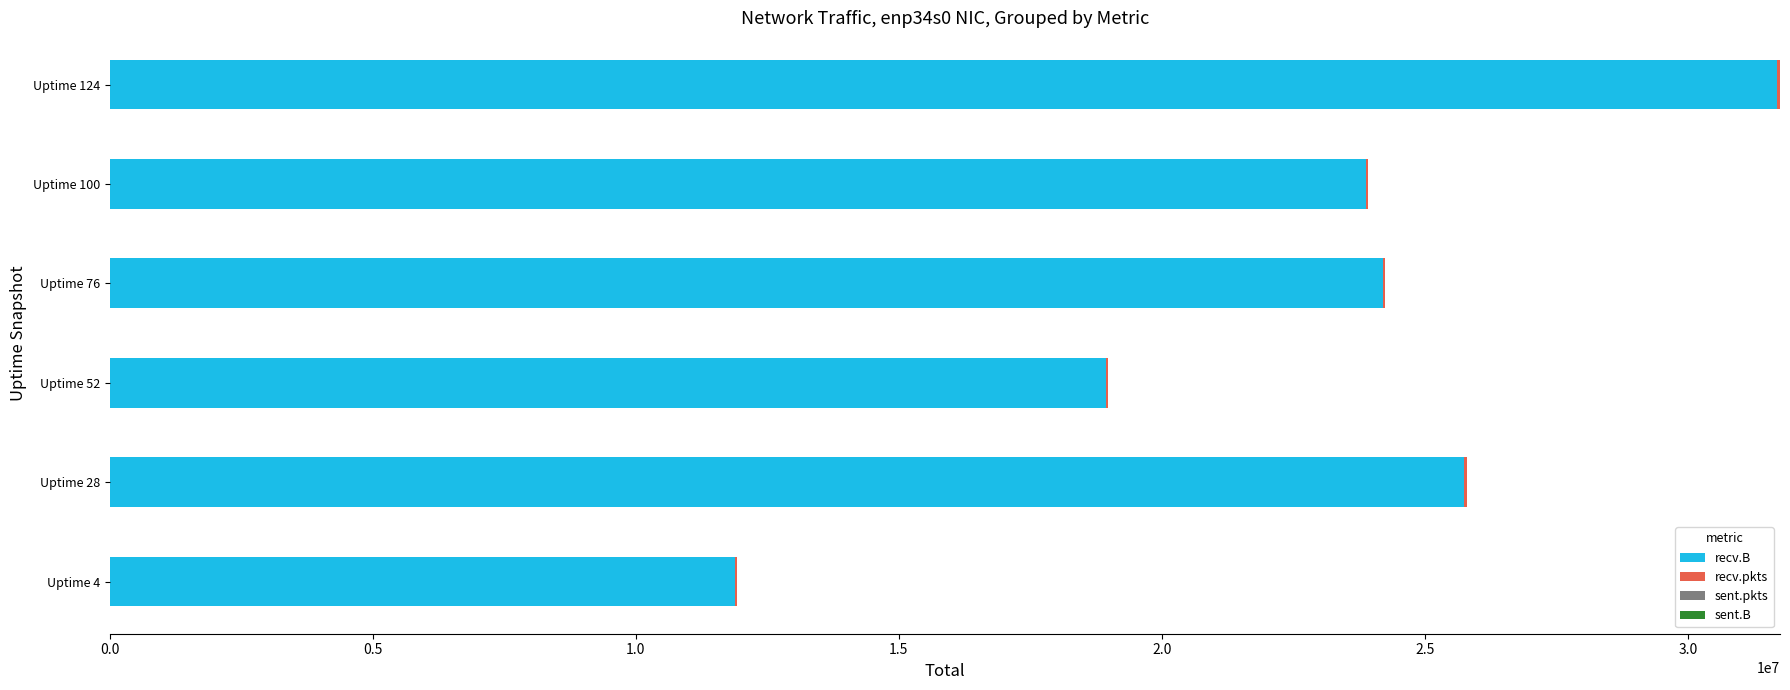

At which category is the sum across all series the highest?

Uptime 124